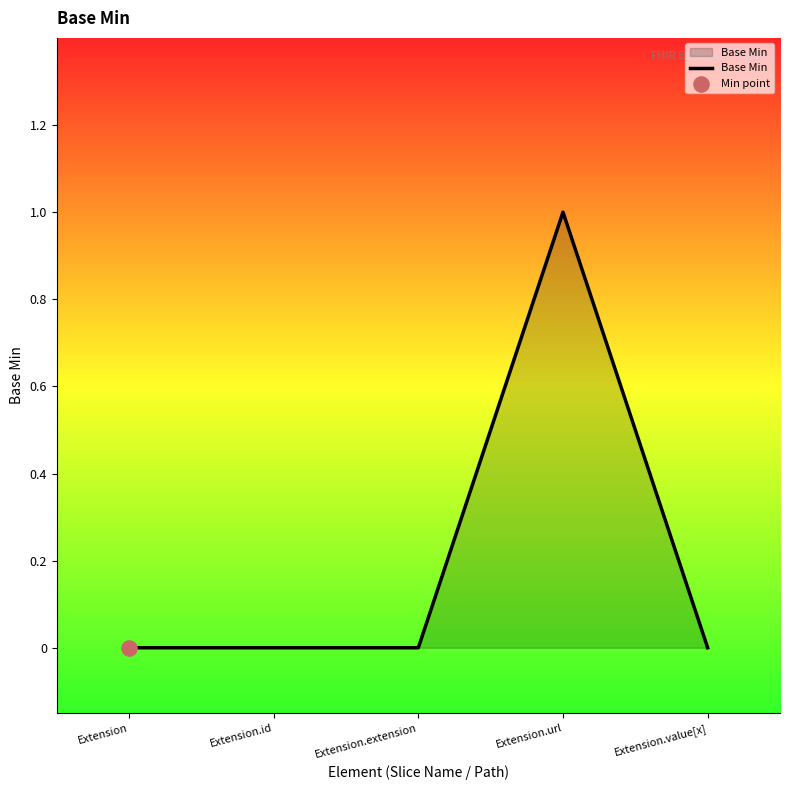

Which has a higher value, Extension.url or Extension?

Extension.url